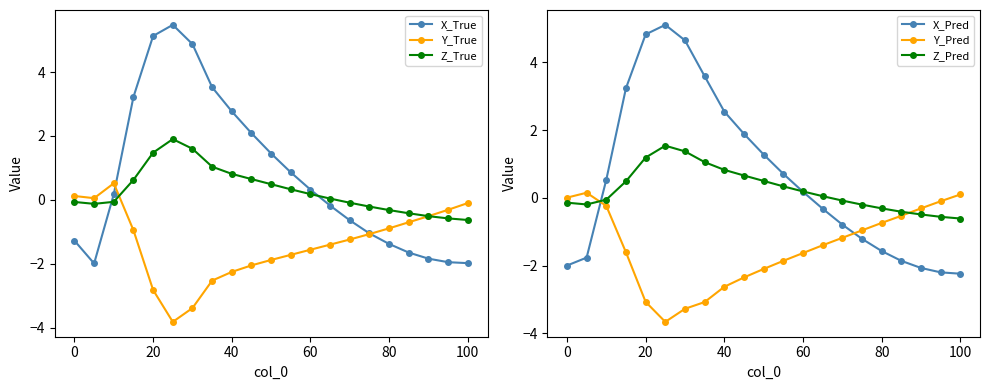

True or false: X_True has a value of 2.8 at 40.

True